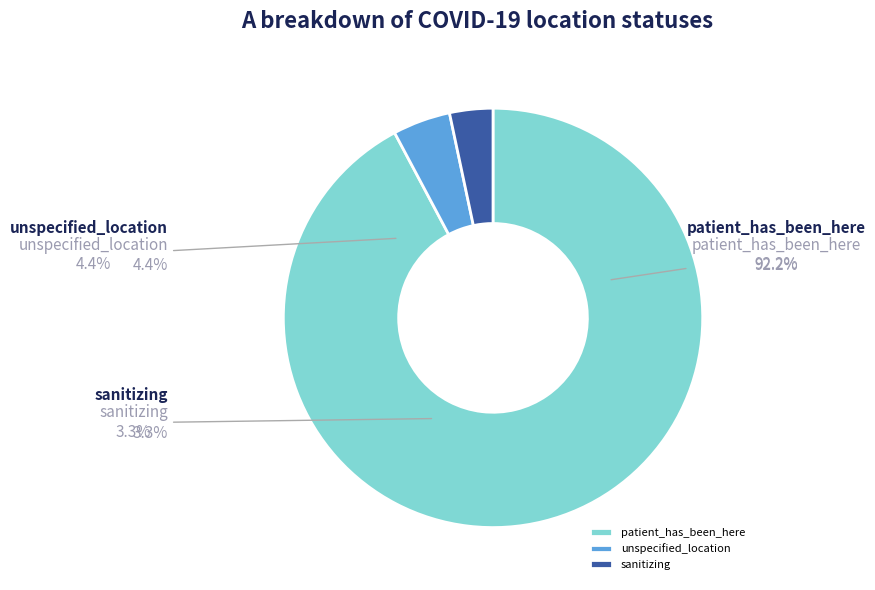

Does sanitizing represent more than half of the total?

No